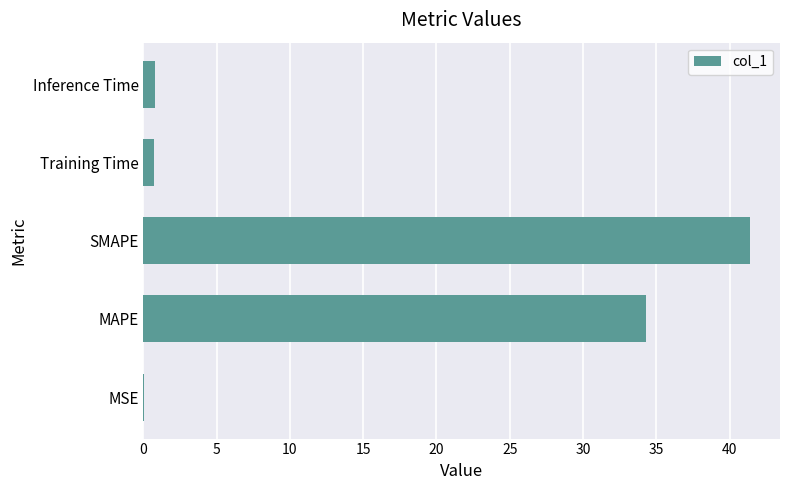

Where is the data nearest to the value 20?

MAPE